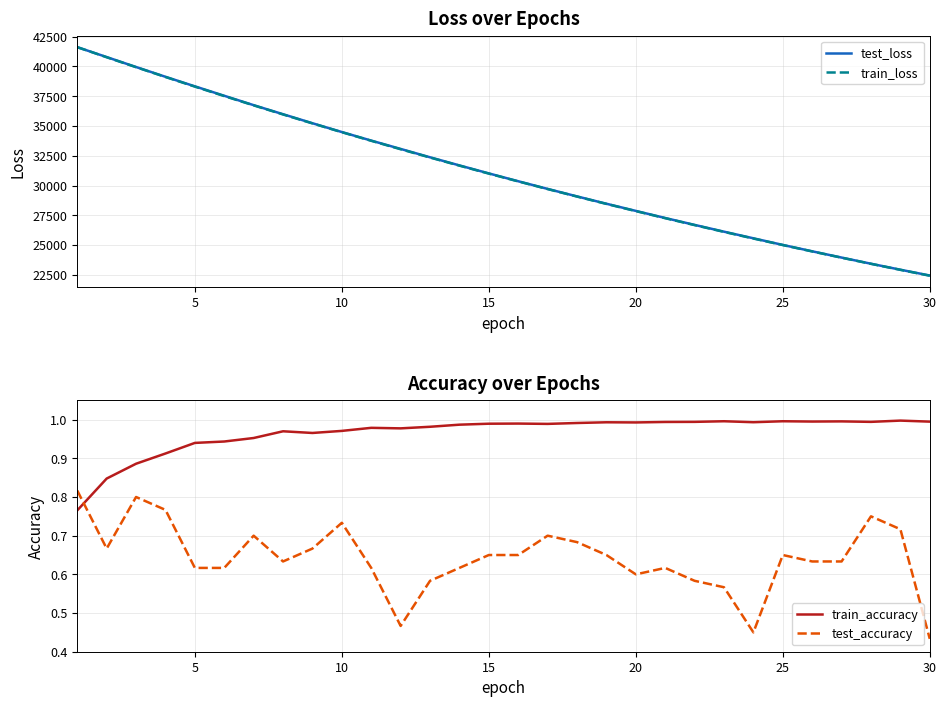

True or false: test_loss and train_accuracy cross at least once.

False